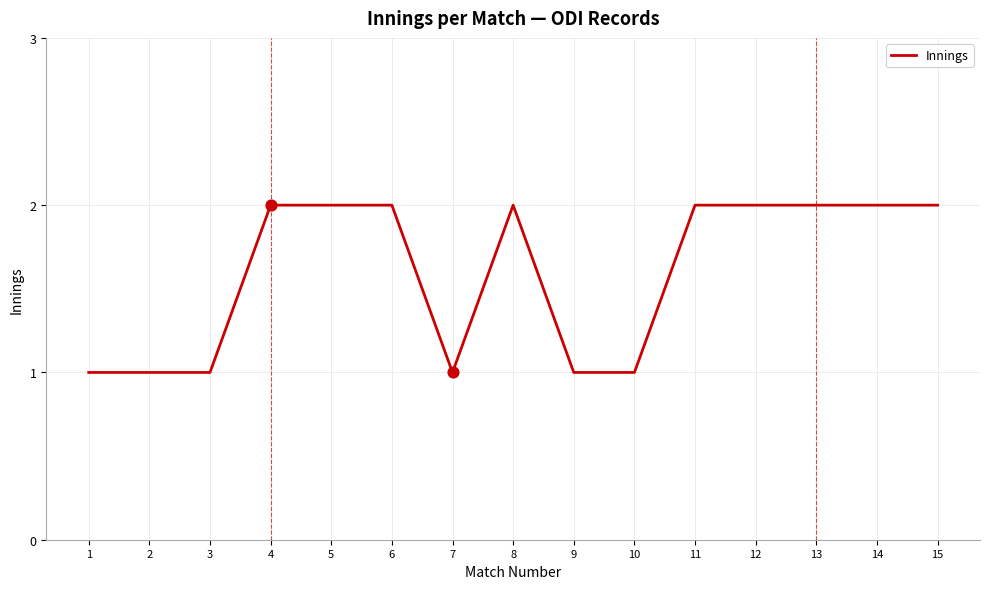

Approximately how many times larger is the value at 5 compared to 4?

1.0